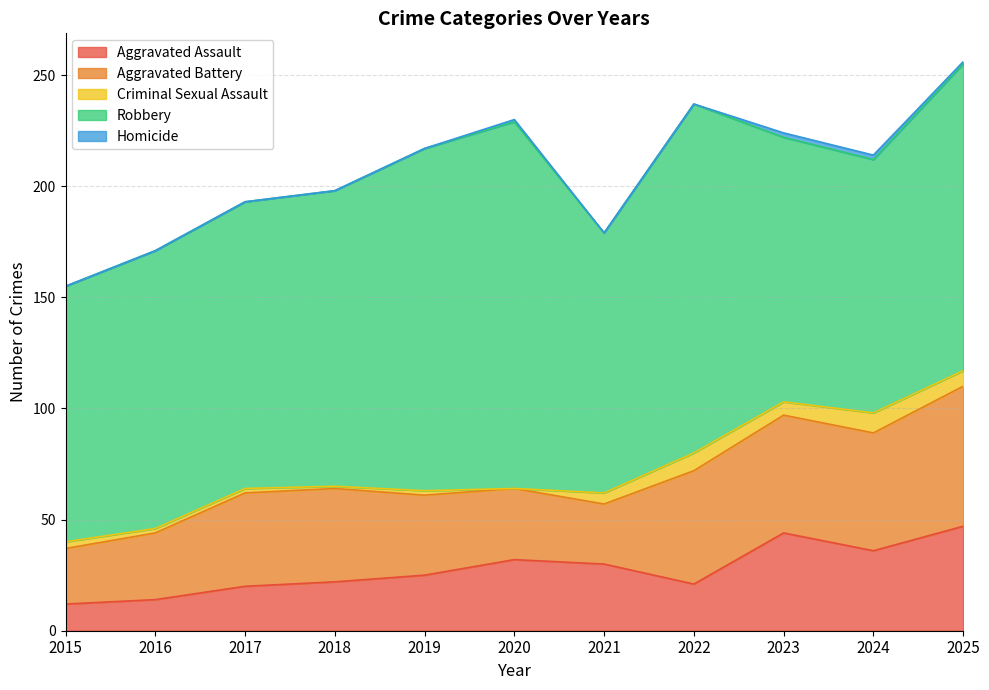

Reading left to right, transcribe all the data shown in this chart.

Aggravated Assault: 12	14	20	22	25	32	30	21	44	36	47
Aggravated Battery: 25	30	42	42	36	32	27	51	53	53	63
Criminal Sexual Assault: 3	2	2	1	2	0	5	8	6	9	7
Robbery: 115	125	129	133	154	165	117	157	119	114	138
Homicide: 0	0	0	0	0	1	0	0	2	2	1